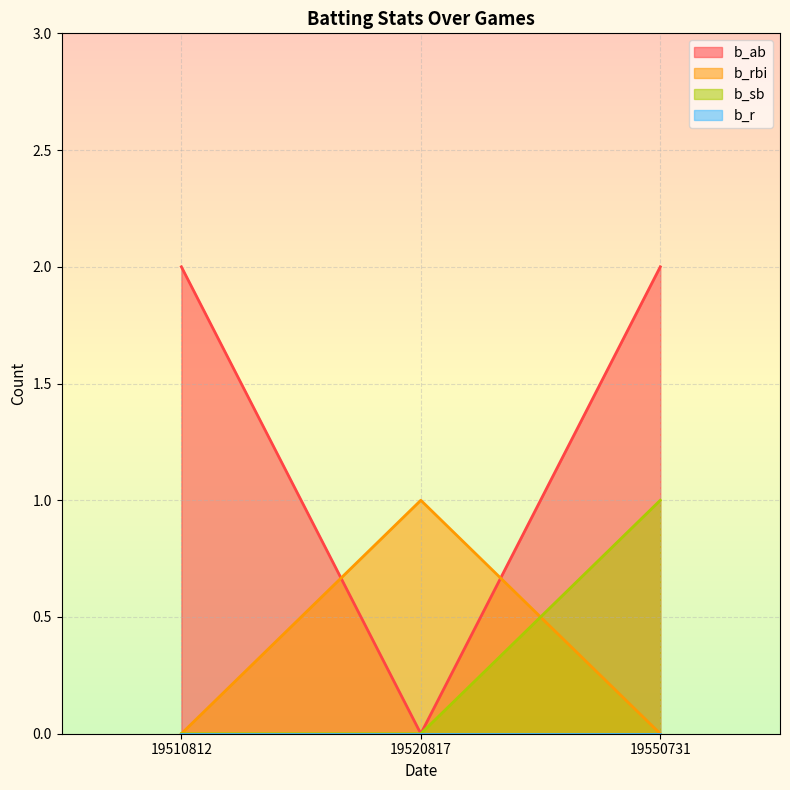

What is the spread (max minus min) of values at 19520817?

1